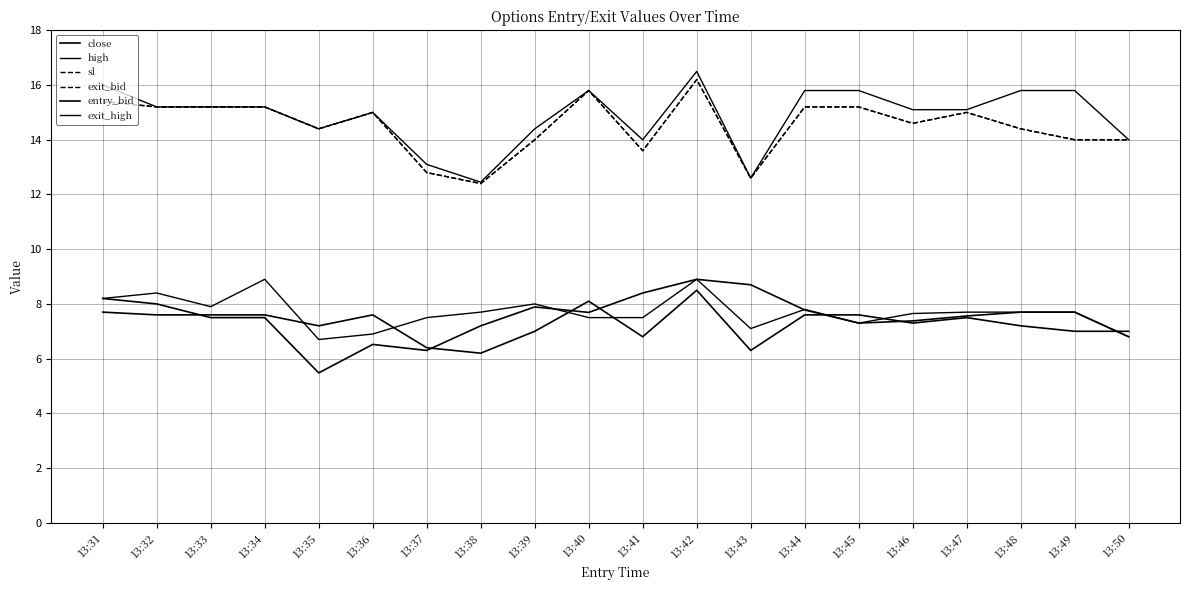

What is the maximum value for high?

8.9